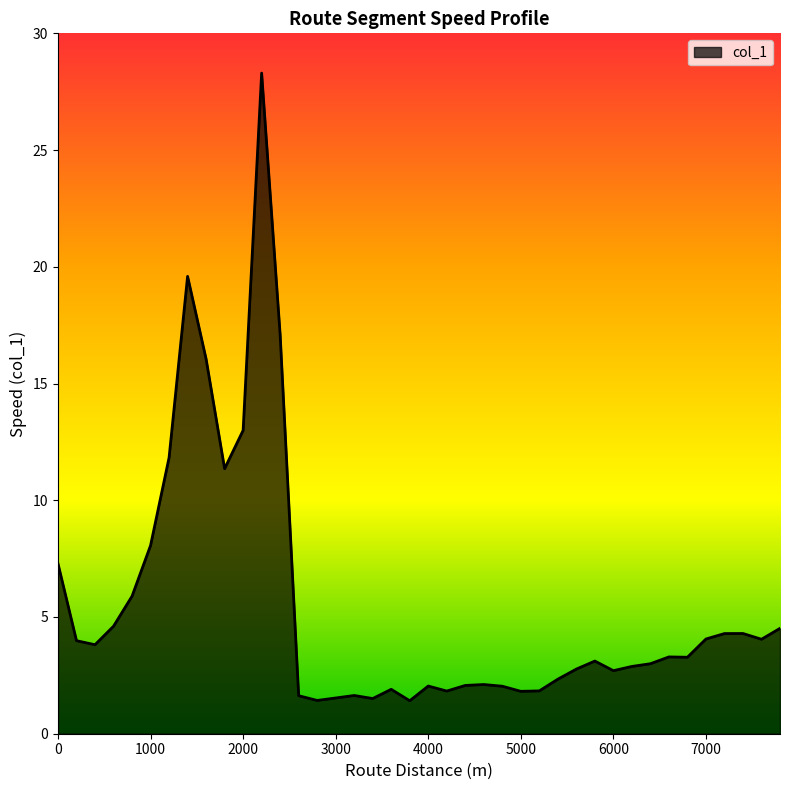

What is the difference between the maximum and minimum values?

26.9